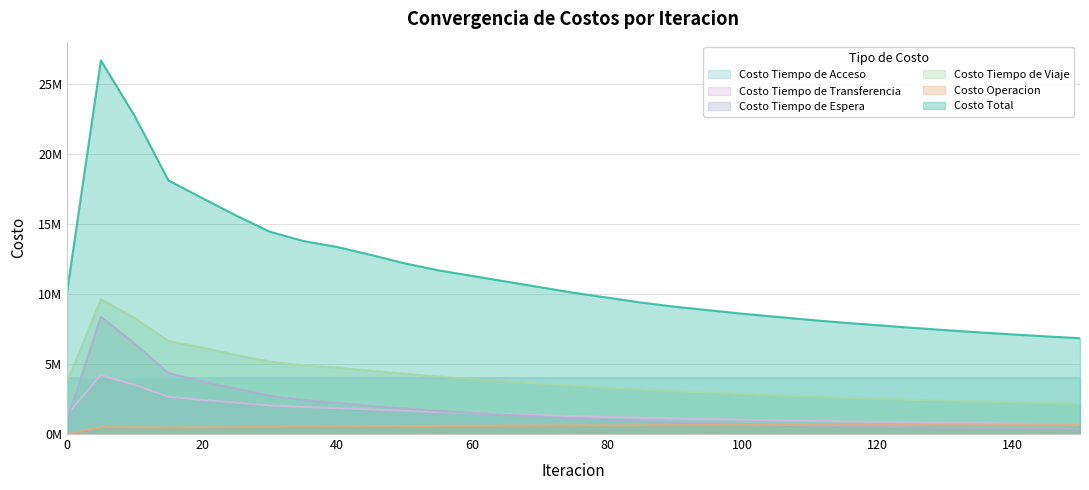

In Costo Tiempo de Transferencia, how many points are higher than both neighbors (excluding endpoints)?

1